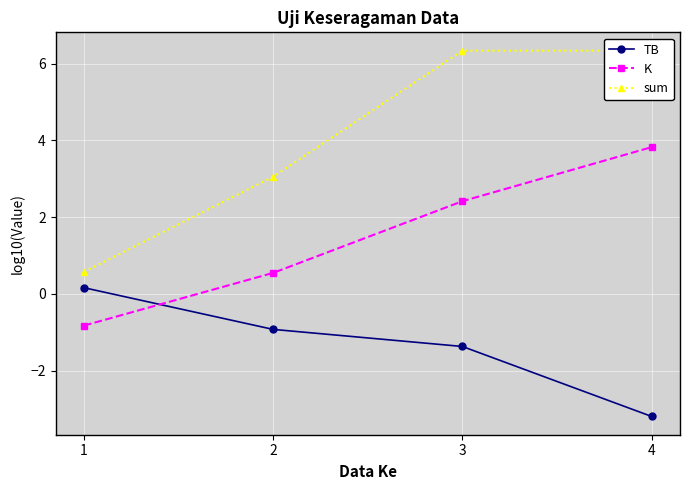

What is the value of the TB point at the 2nd from the left?

-0.9